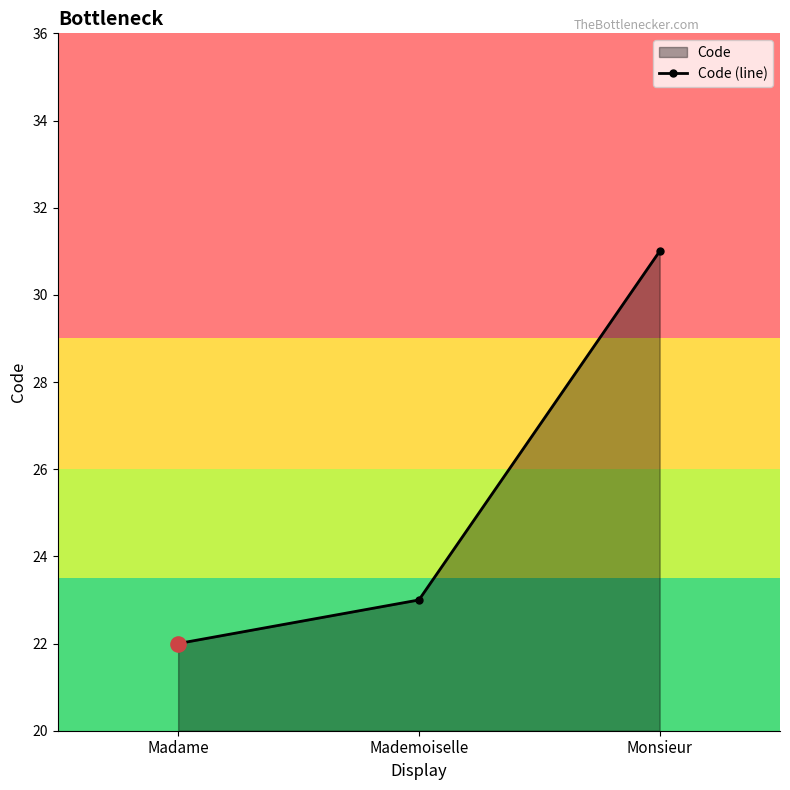

Between Madame and Monsieur, which is larger?

Monsieur